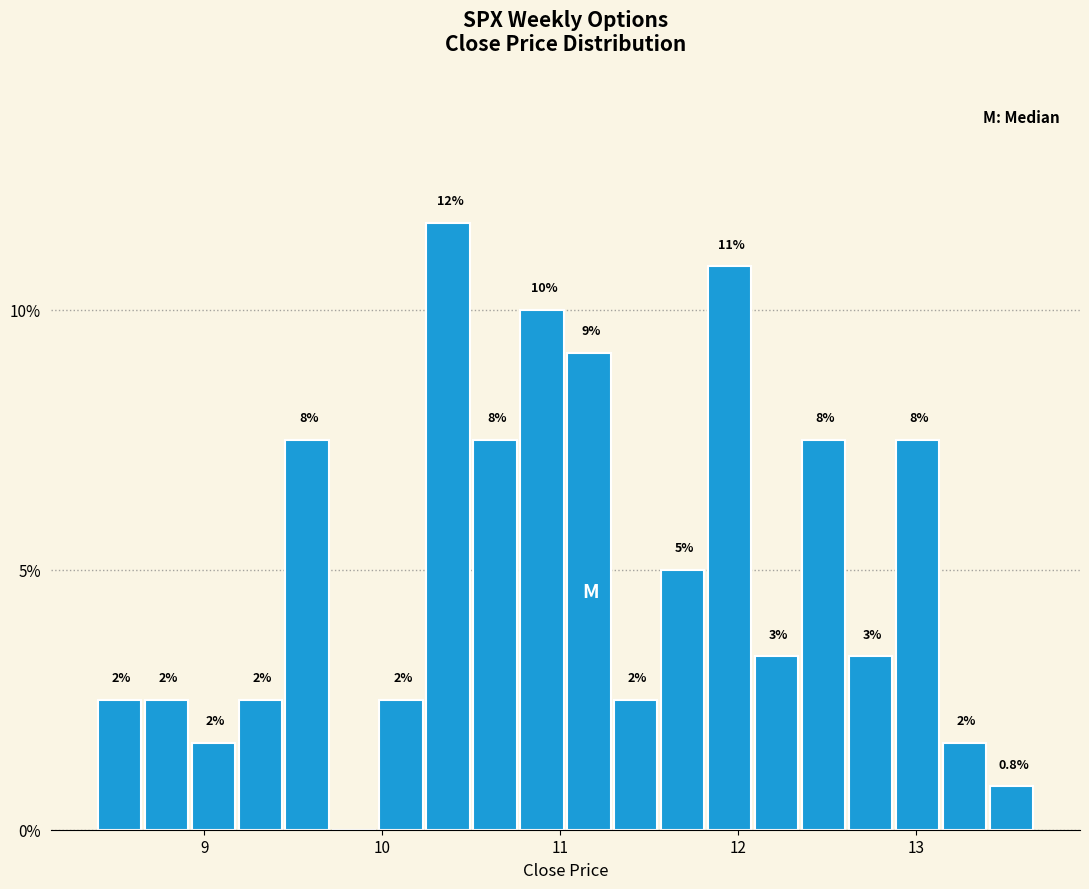

Around what value on the x-axis is the tallest bar? Give the approximate position of its centre, as read against the axis.

10.4